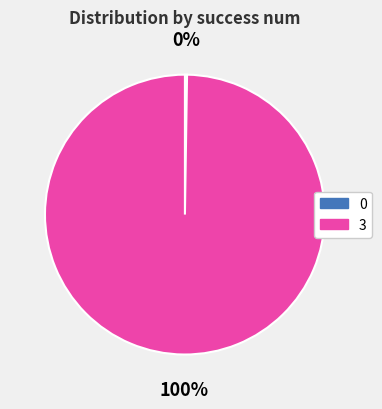

Does any single category account for the majority?

Yes